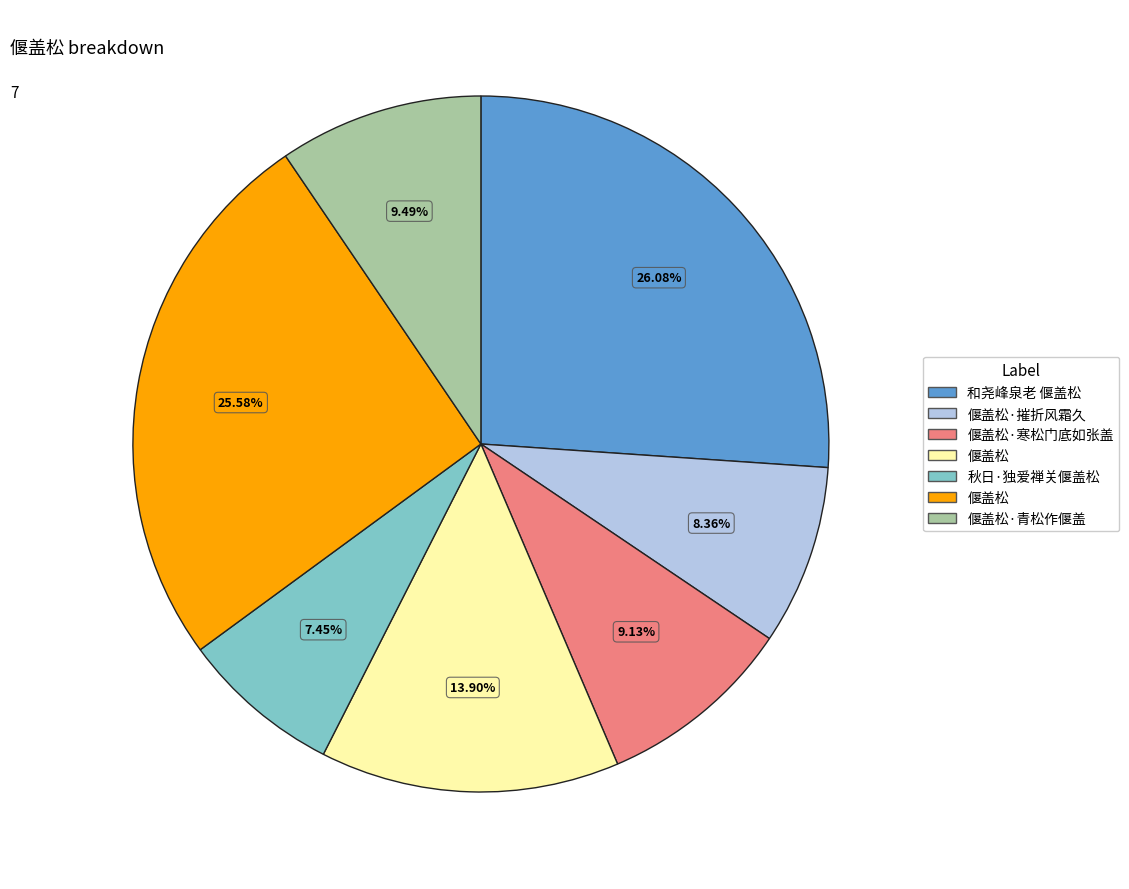

To the nearest percent, what is the average slice percentage?

14%